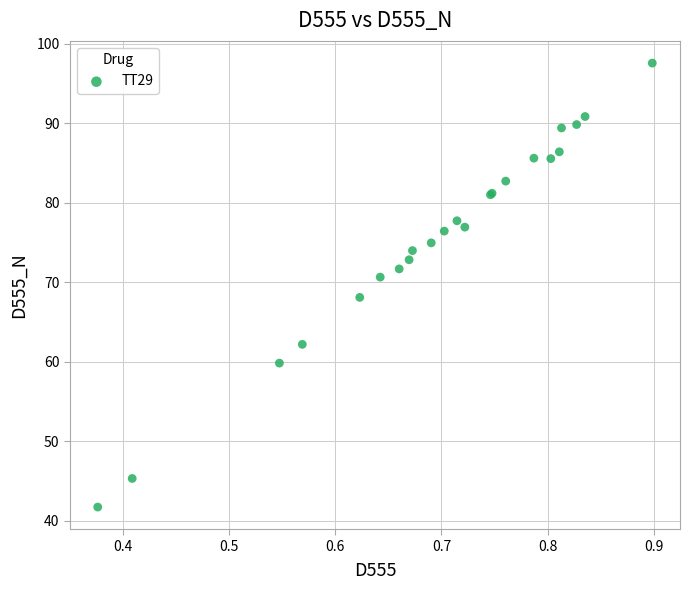

What Y value in the scatter plot is closest to 69?

68.1